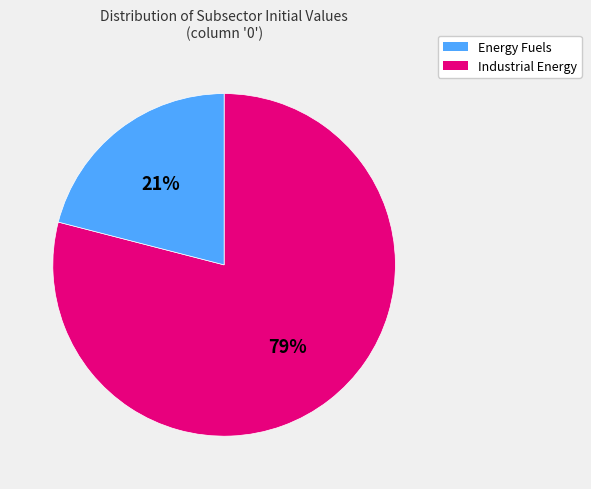

Is there a majority slice in this chart?

Yes